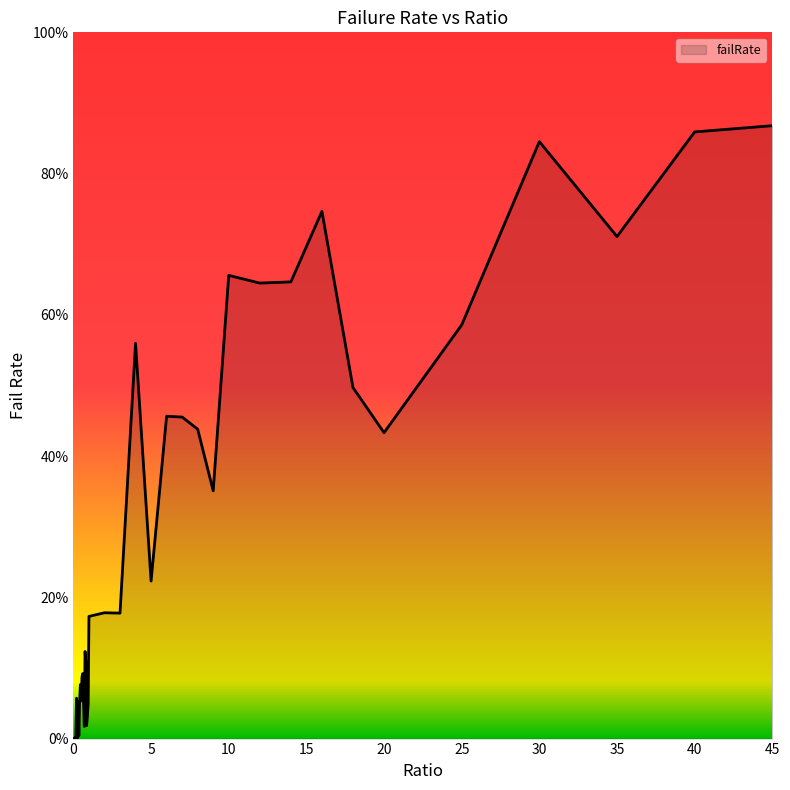

Does the chart have visible grid lines?

No